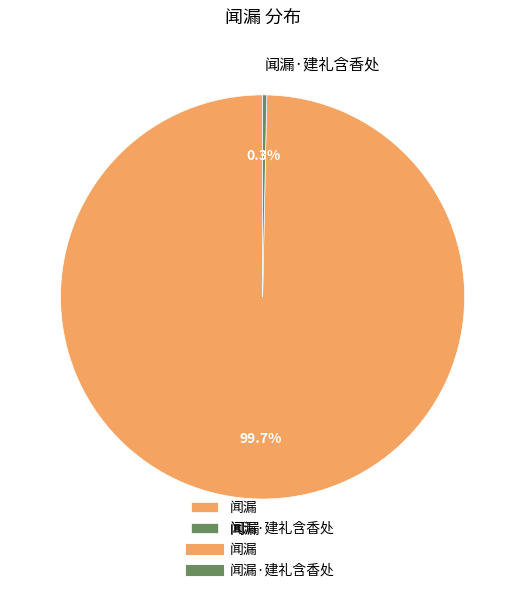

What percentage is the 闻漏 slice, to the nearest percent?

100%